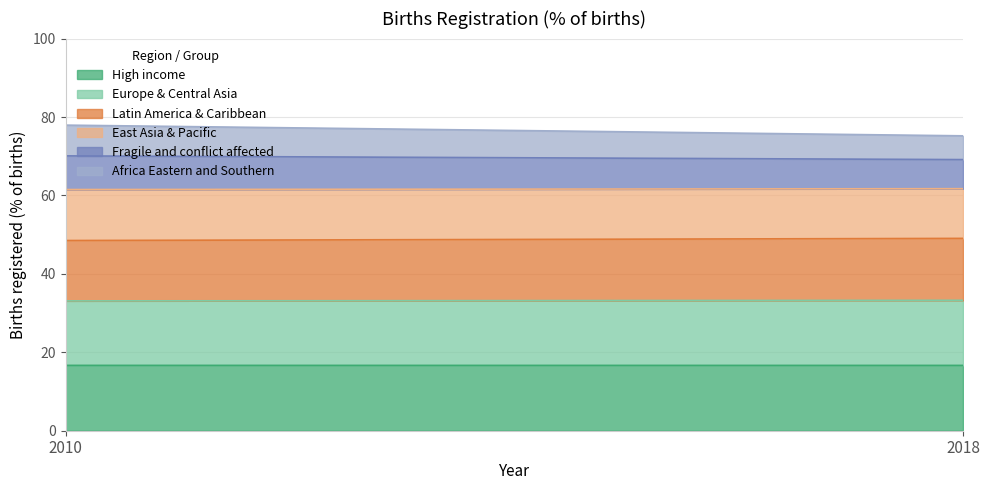

How many lines are shown in the chart?

6